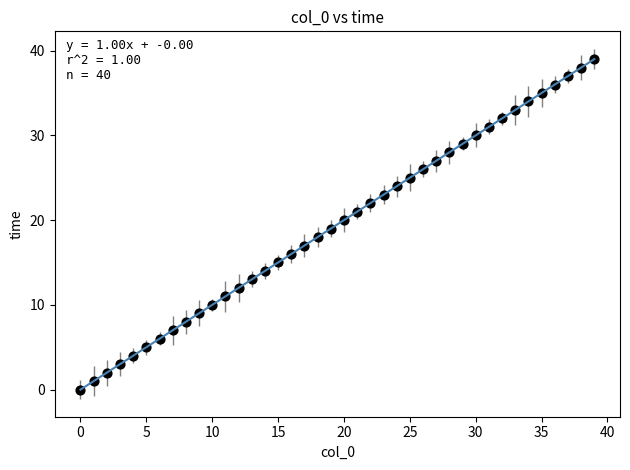

What is the range of Y values (max minus min)?

39